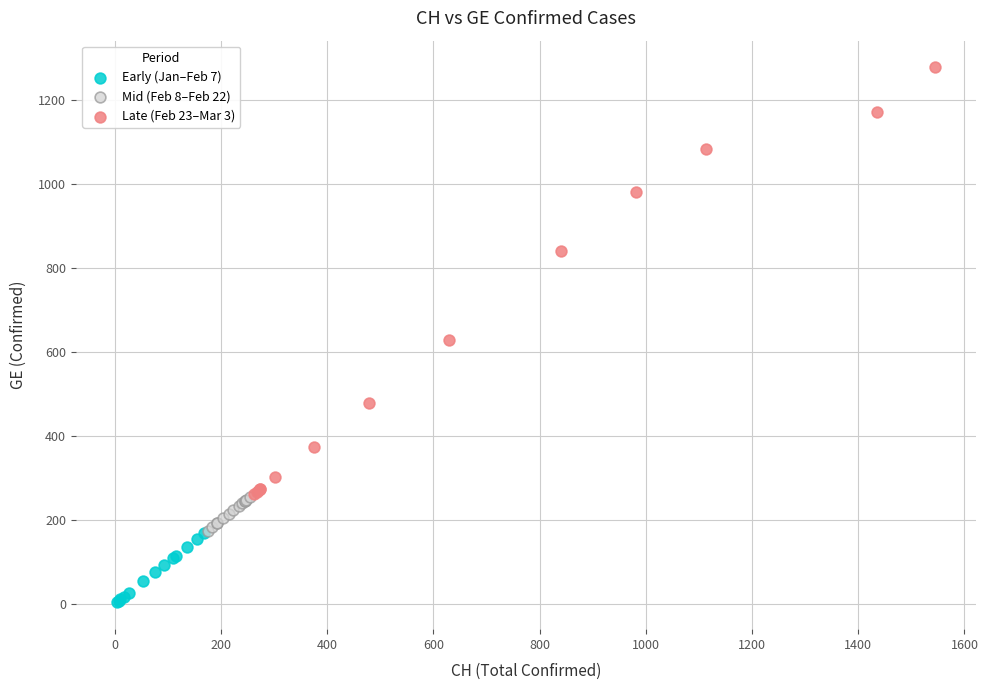

Which series has the widest spread of Y values?

Late (Feb 23–Mar 3)